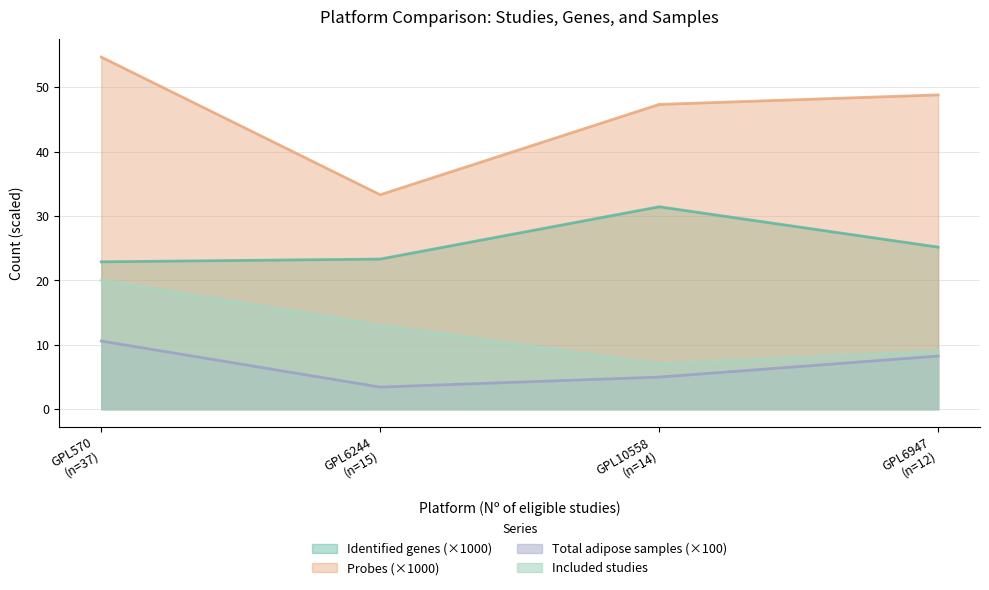

What is the value of the Nº of total adipose samples point at the 2nd from the left?

3.4